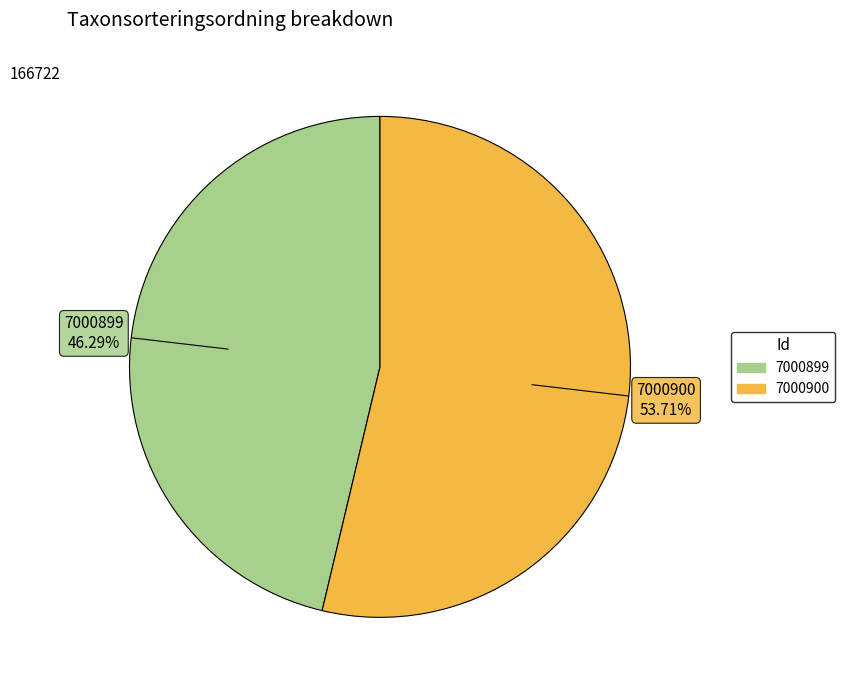

Which category has the smallest portion of the pie?

7000899